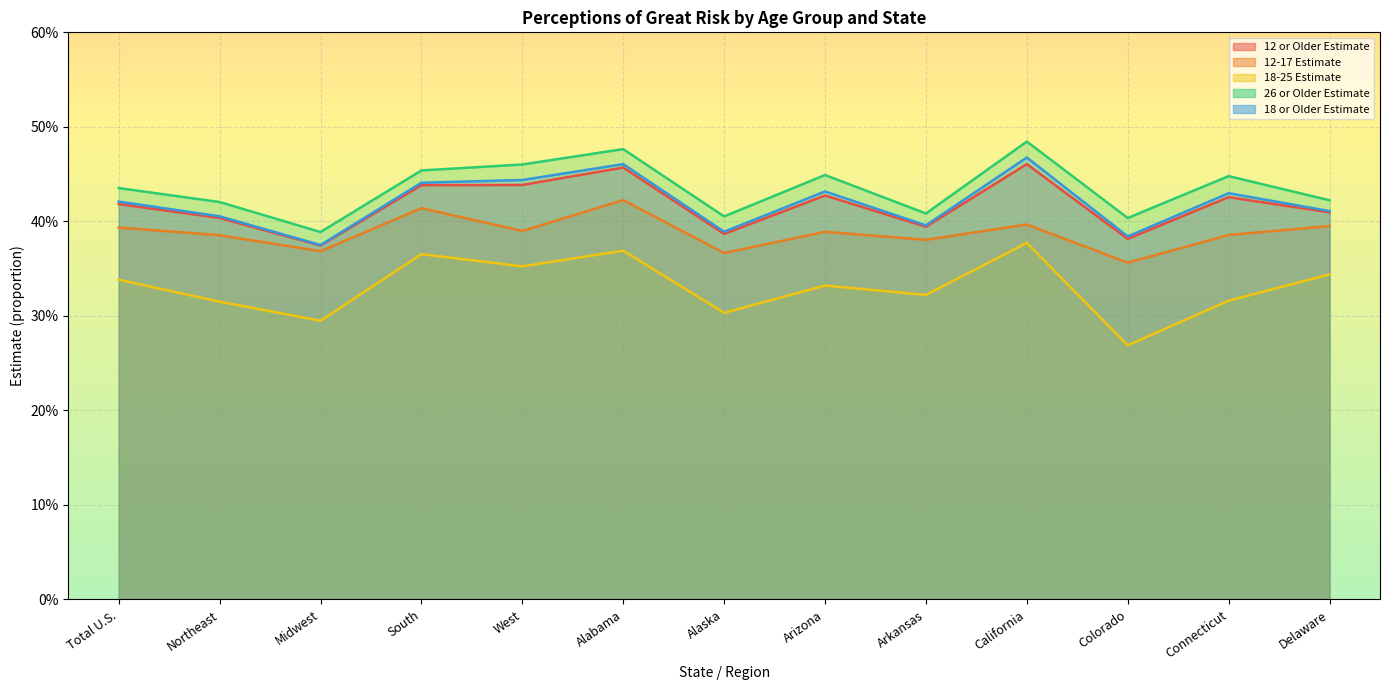

At which category is the sum across all series the highest?

California